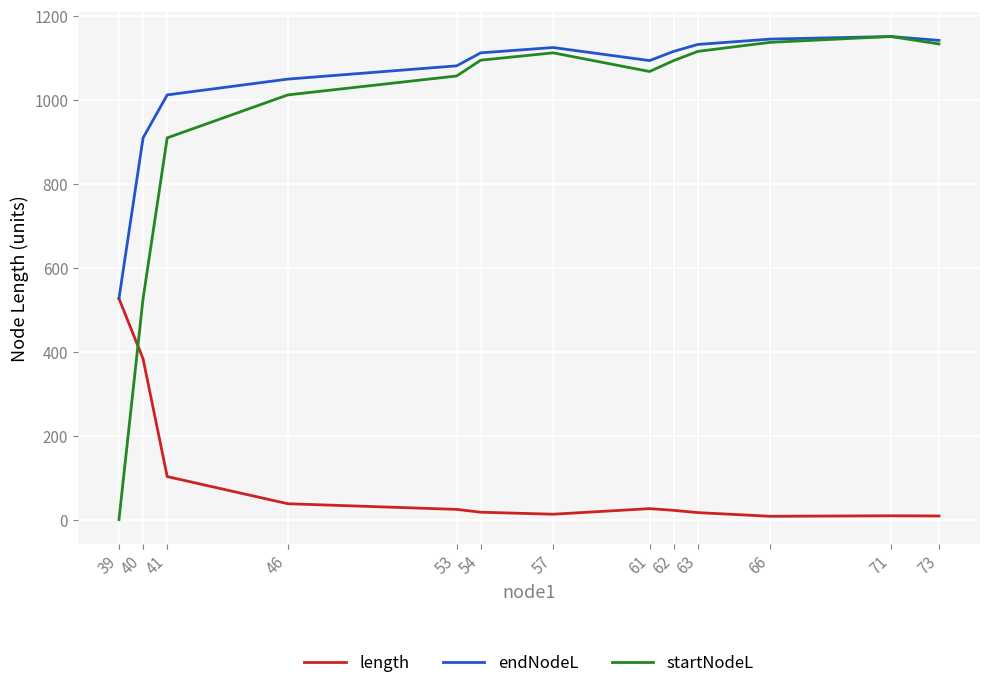

At which label is startNodeL closest to 575?

40